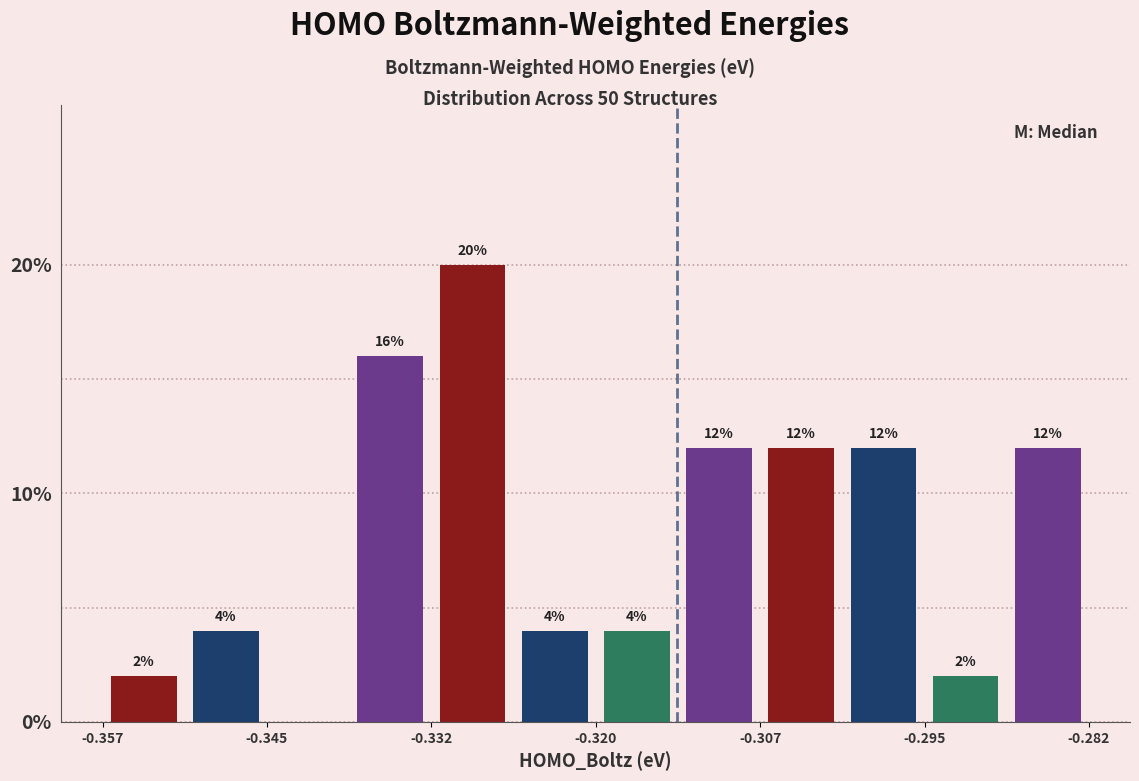

Read against the x-axis, roughly where is the centre of the tallest bar?

-0.330